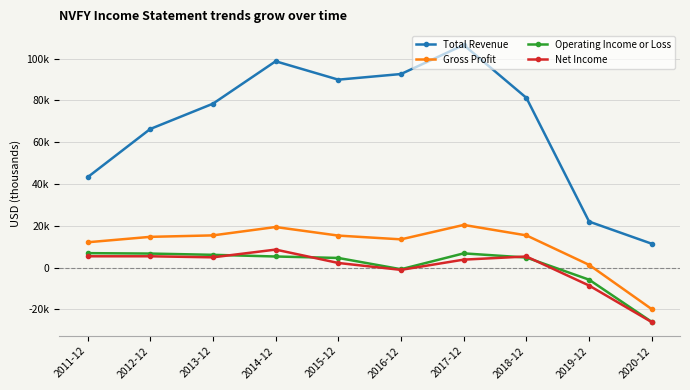

Does the chart display data point markers on the line(s)?

Yes